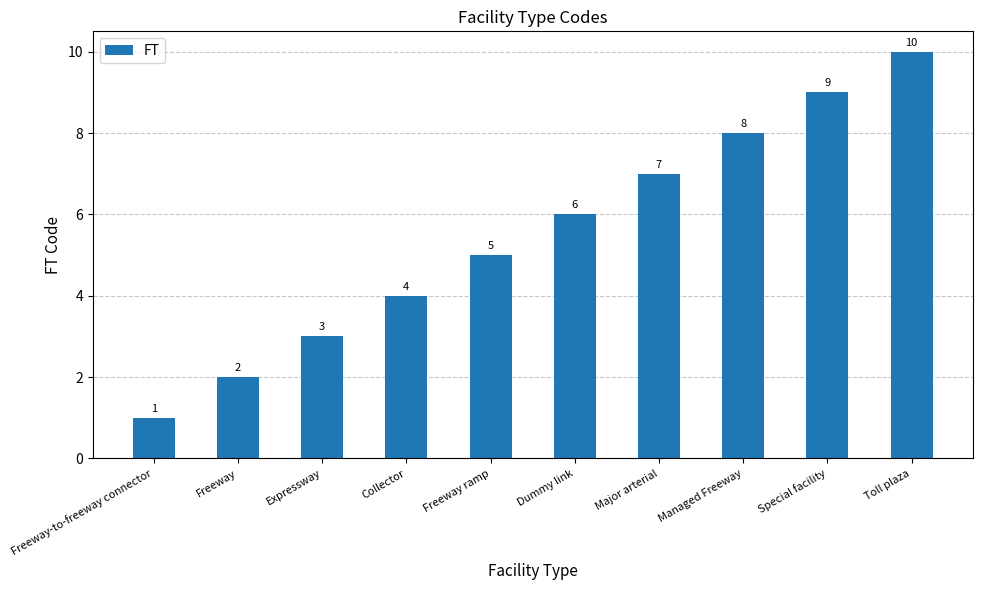

Reading left to right, list all the values displayed in this chart.

1	2	3	4	5	6	7	8	9	10